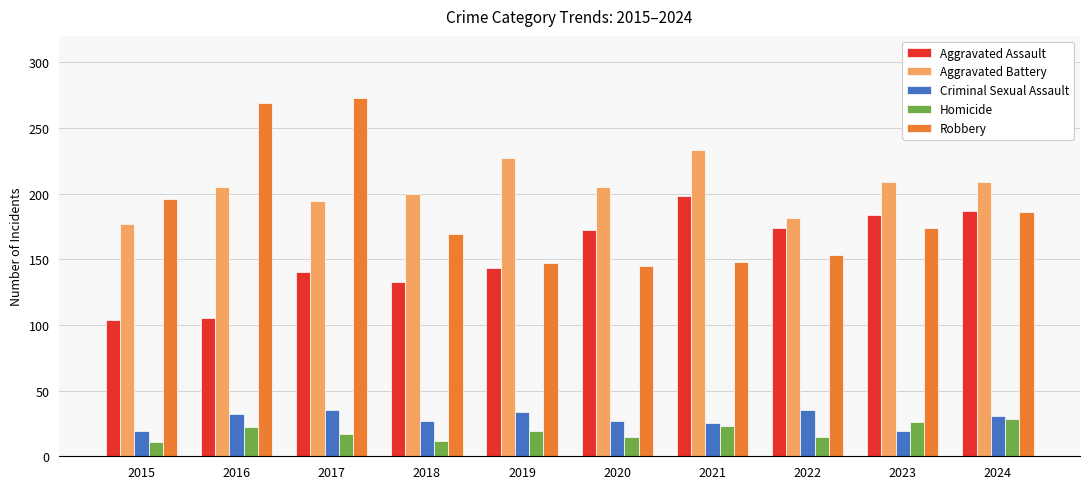

Is it true that Homicide equals 22 at 2016?

True